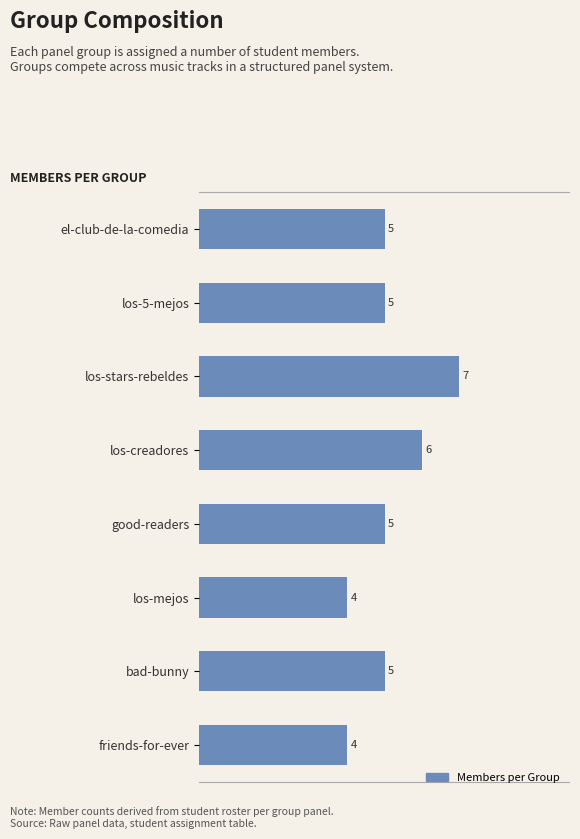

What is the smallest value displayed?

4